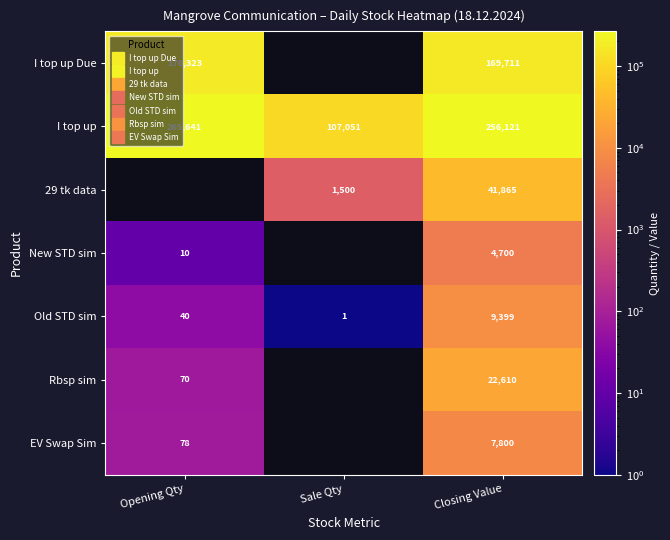

The 29 tk data series shows 1500.0 at Sale Qty. True or false?

True